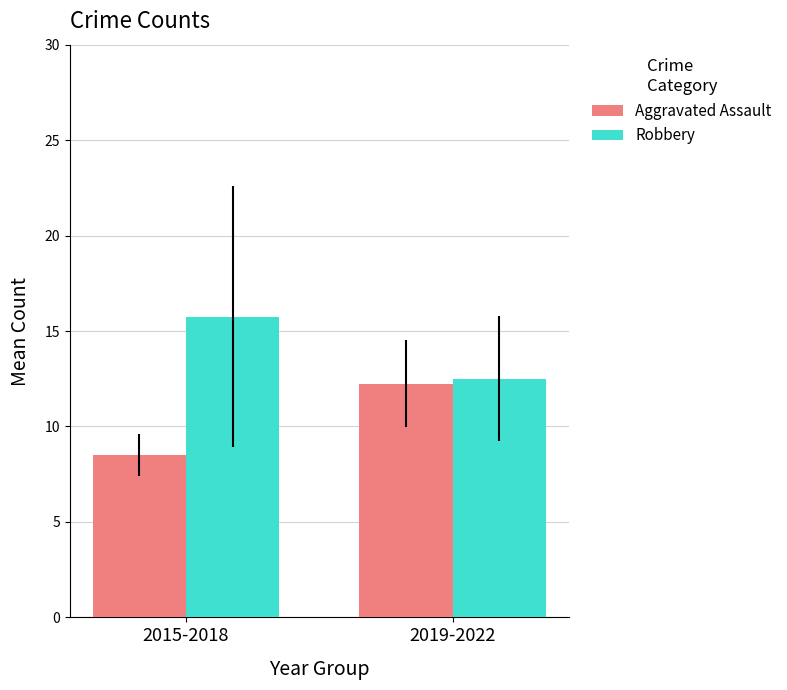

What is the approximate value of Robbery at 2019-2022?

12.5